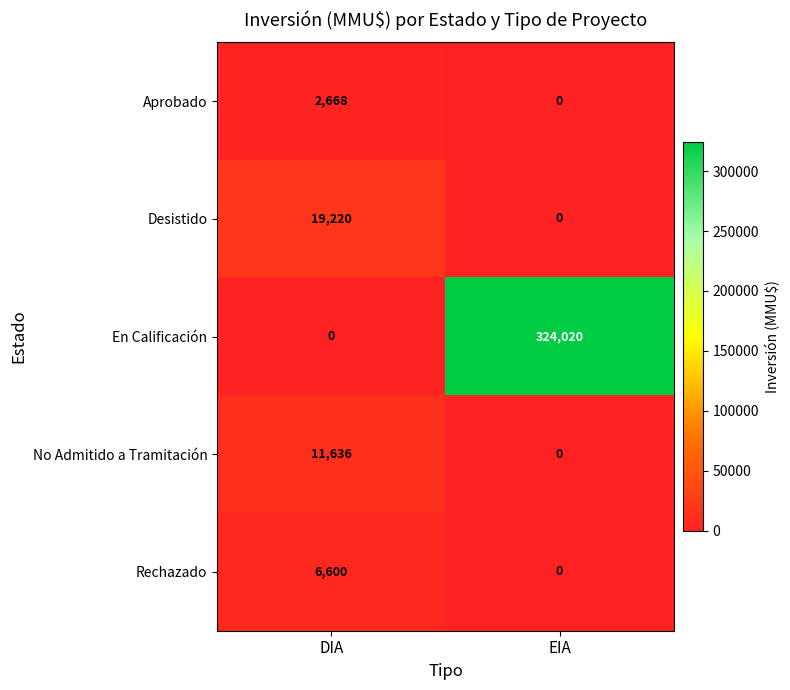

What is the greatest value displayed?

324020